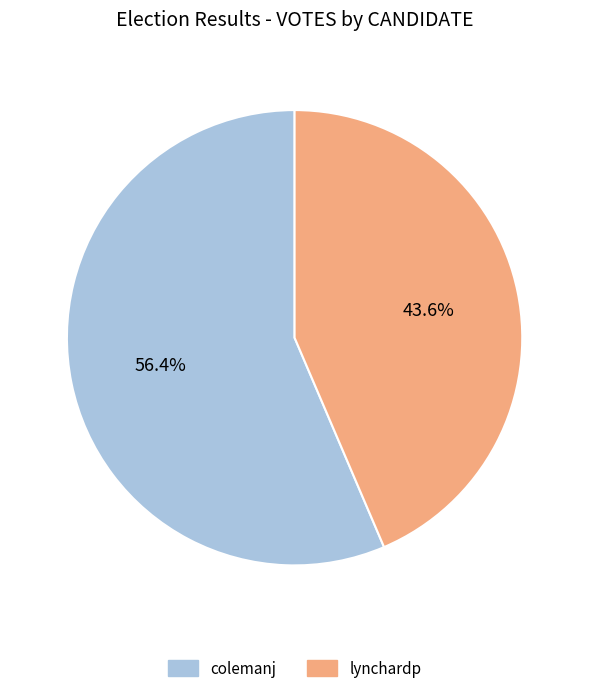

How many slices are in this pie chart?

2